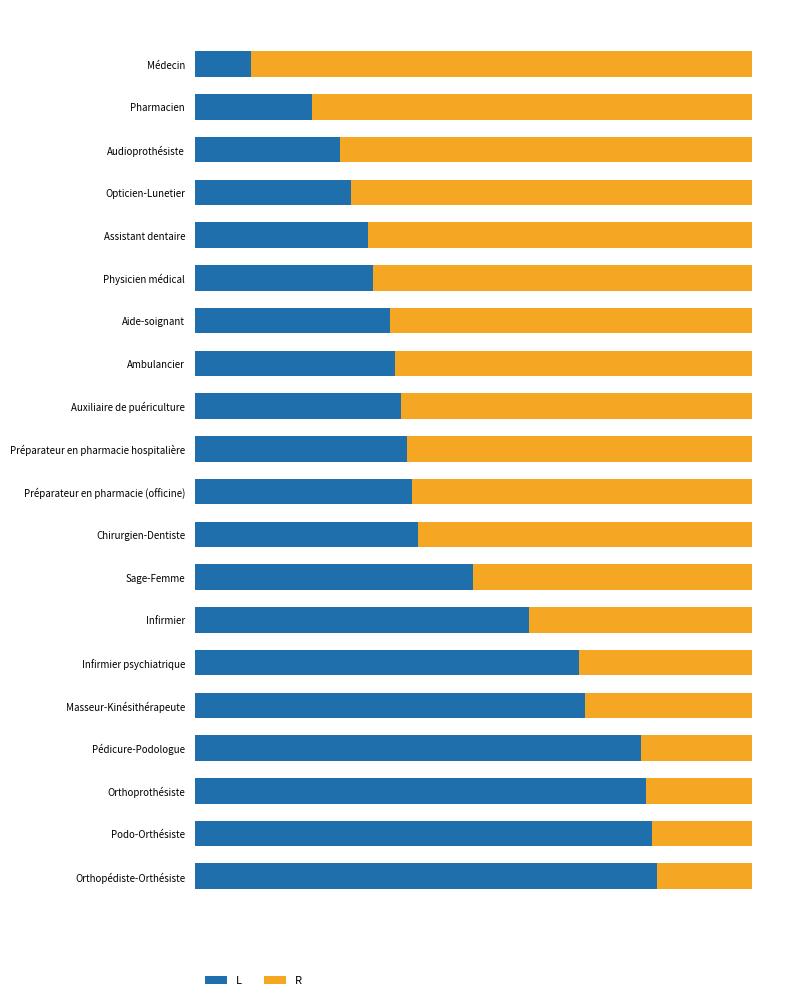

Where is L nearest to the value 46?

Sage-Femme